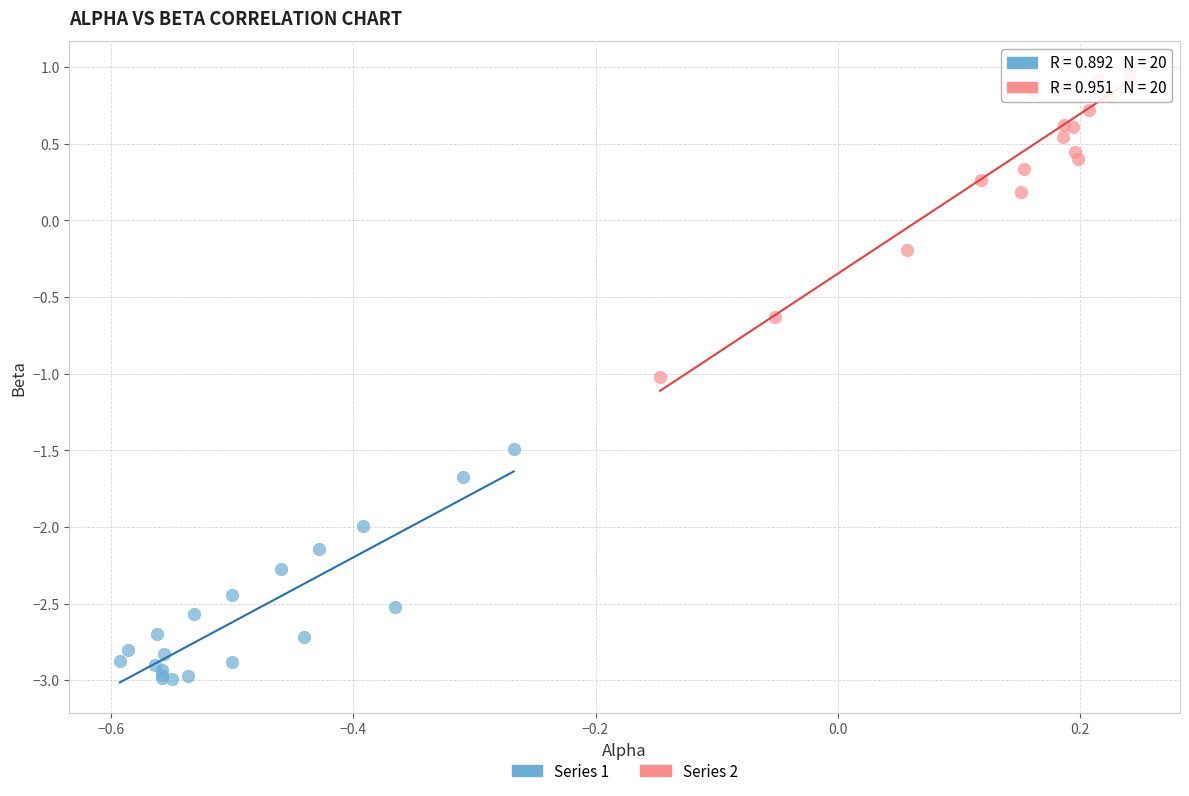

Which series contains the highest Y value?

Series 2